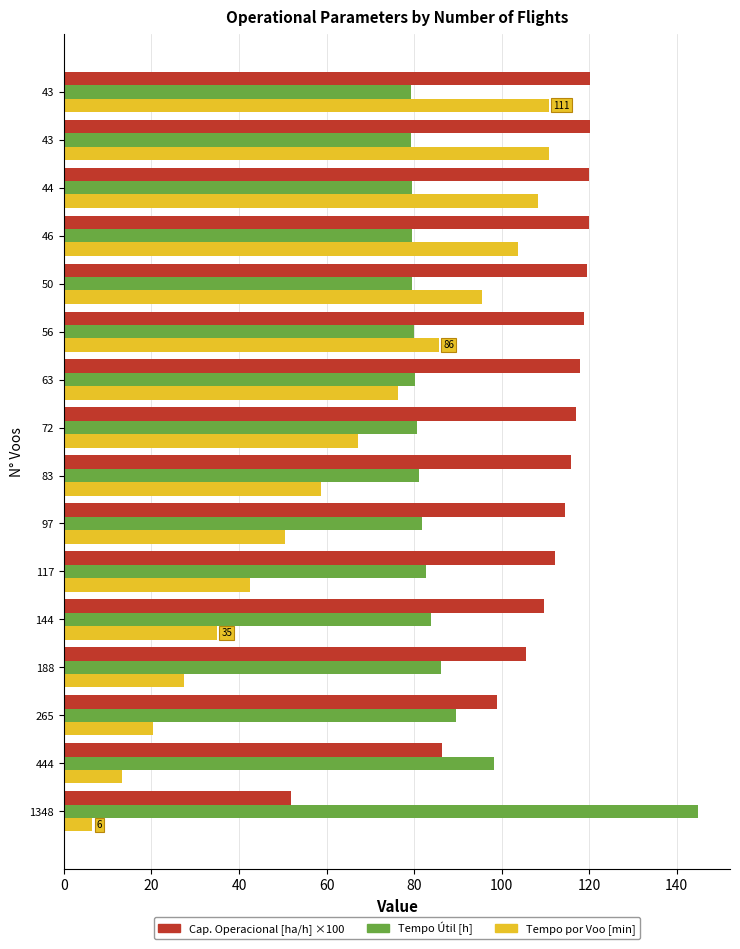

Count the number of categories in the chart.

16